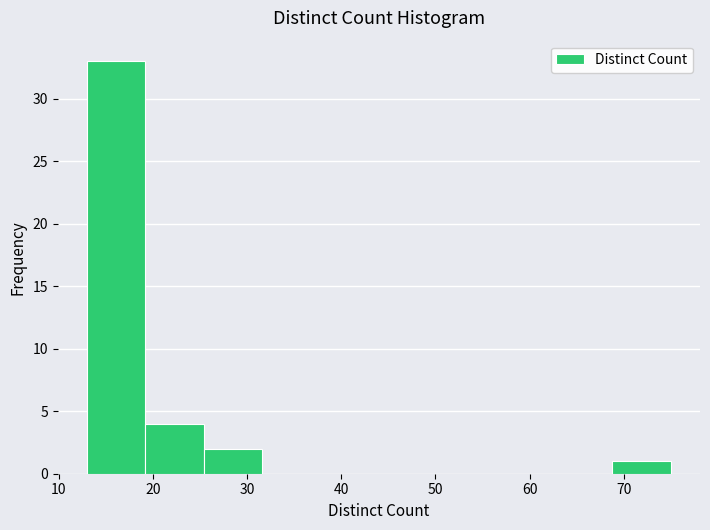

Which range on the x-axis has the tallest bar?

13.0 to 19.2